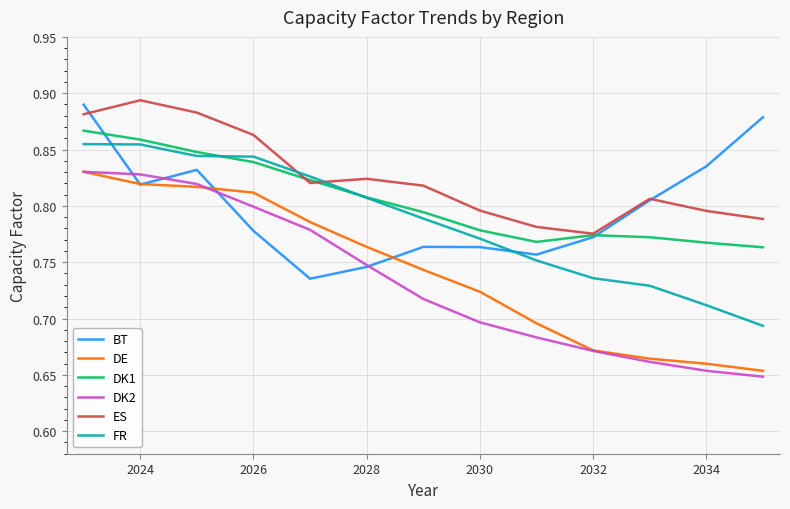

Which series has the largest range (max minus min)?

DK2